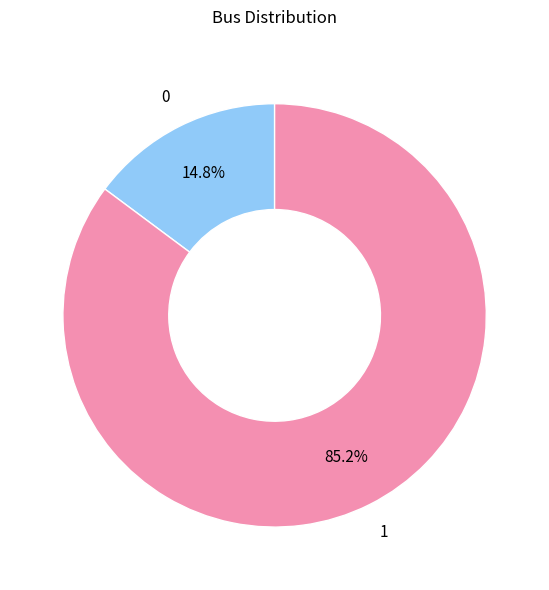

Does any single category account for the majority?

Yes